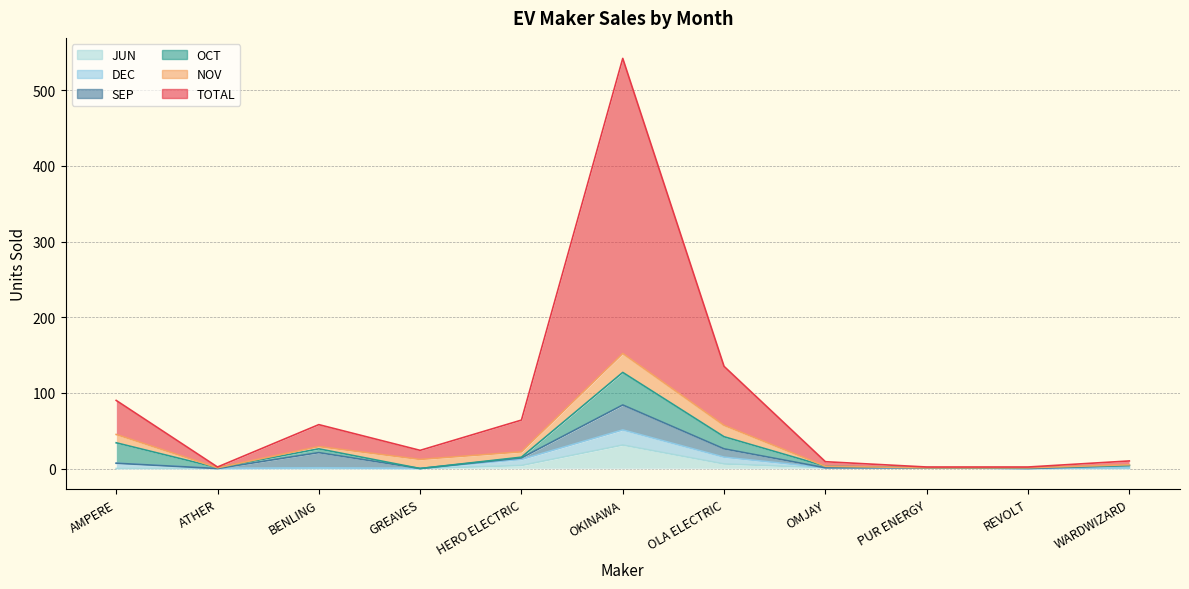

What is the difference between the second highest and second lowest values in the SEP series?

20